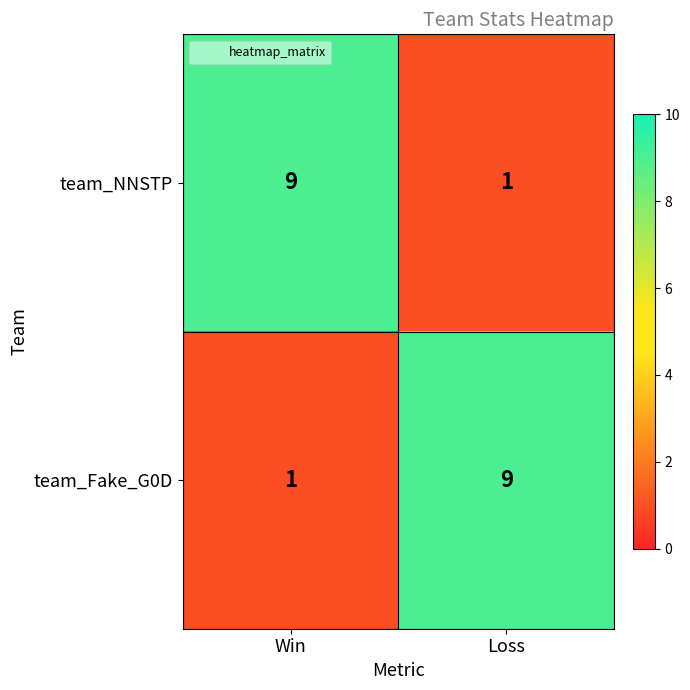

What is the difference between the team_Fake_G0D values at Loss and Win?

8